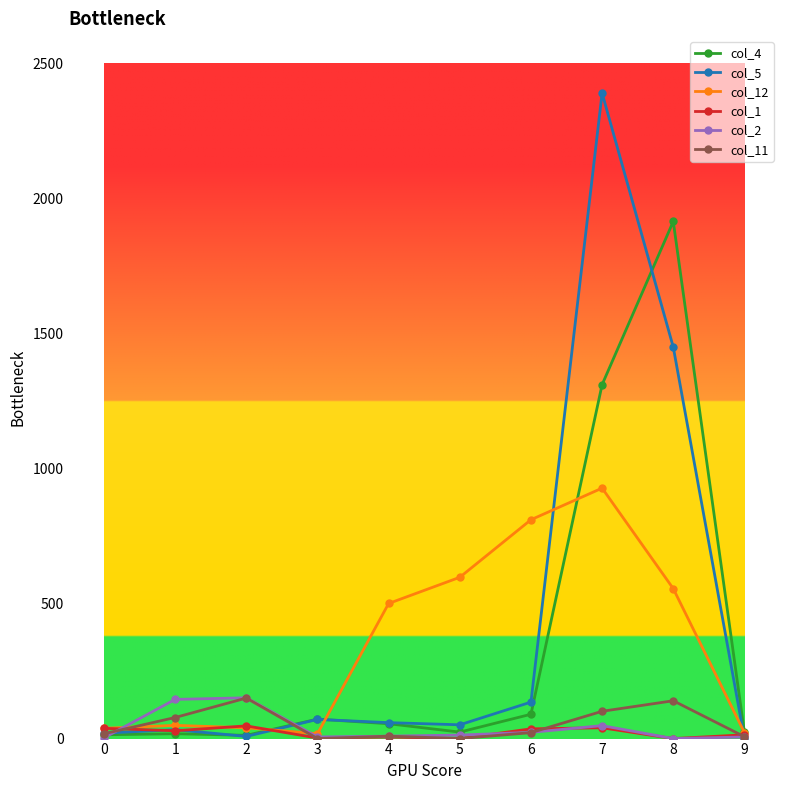

Which series has the widest spread of values?

col_5